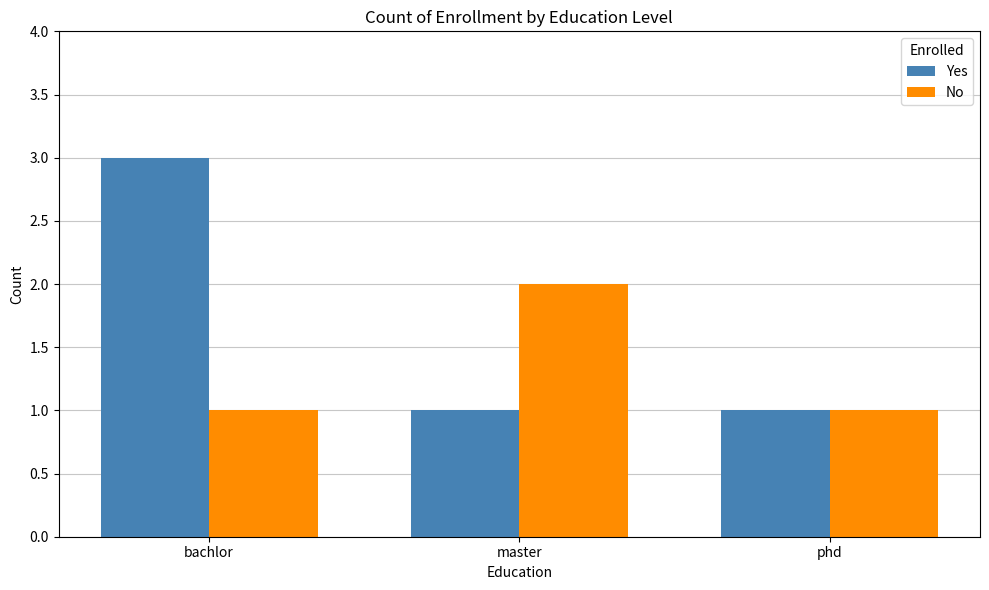

How many data points does each series have?

3